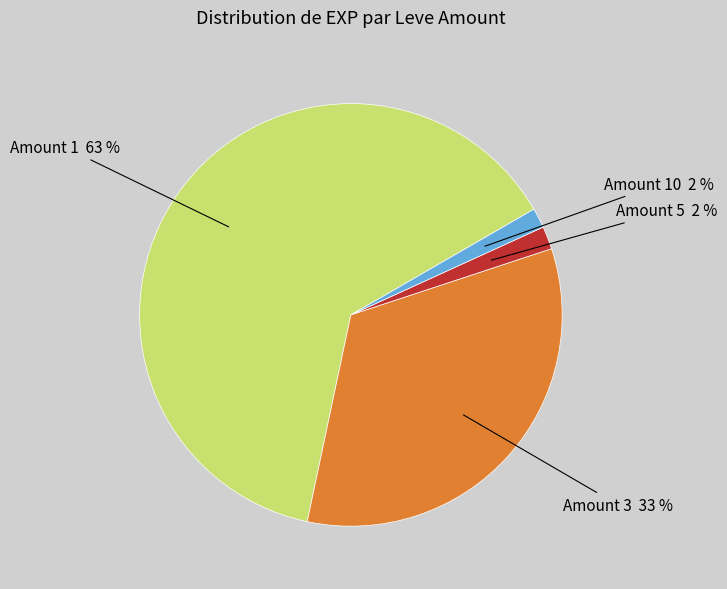

Is there a majority slice in this chart?

Yes